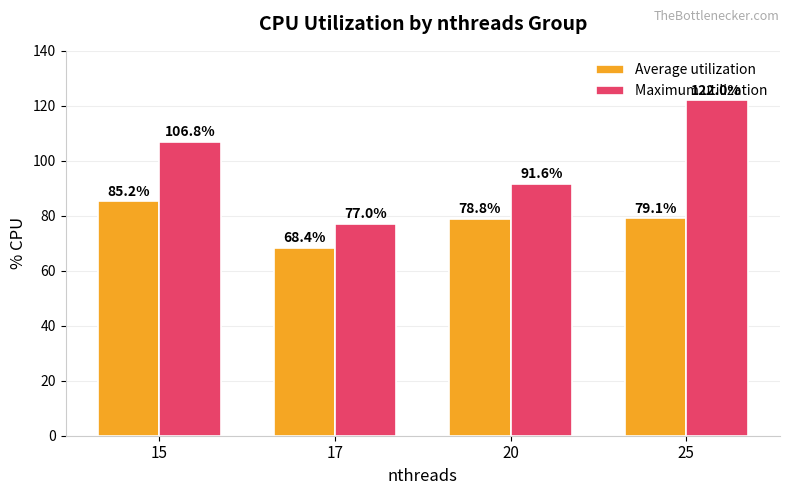

Which series has the widest spread of values?

Maximum utilization